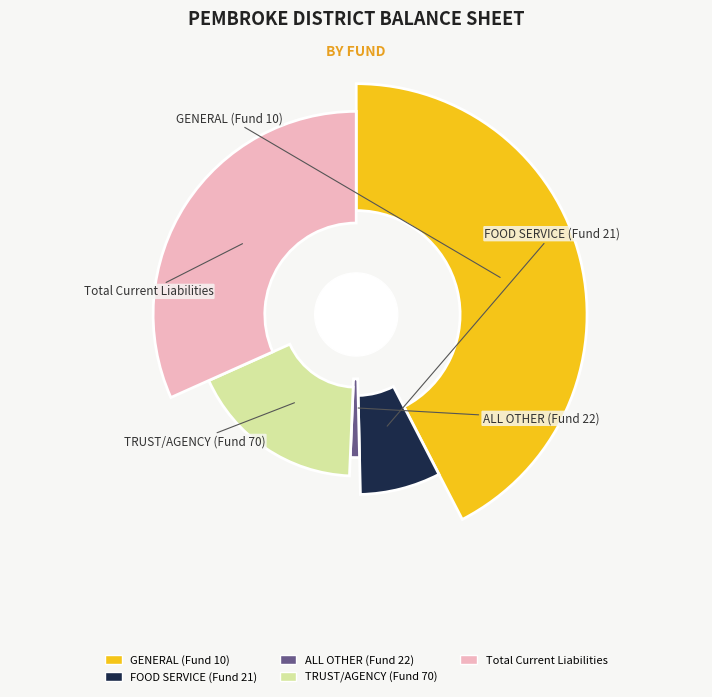

What percentage is the FOOD SERVICE (Fund 21) slice, to the nearest percent?

7%